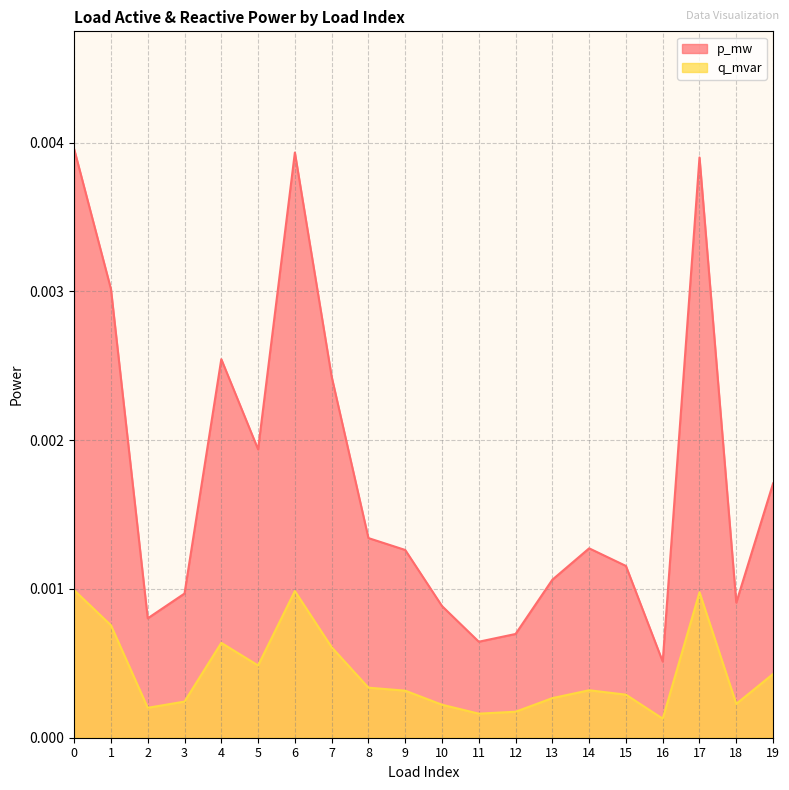

List the series in order of their overall mean, lowest first.

q_mvar, p_mw